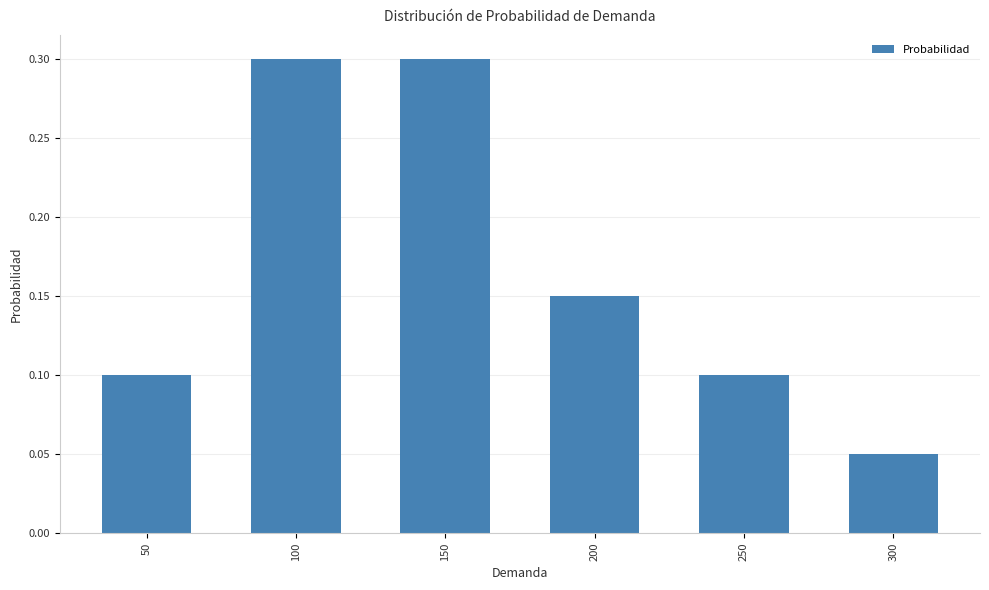

What is the sum of all values?

1.0